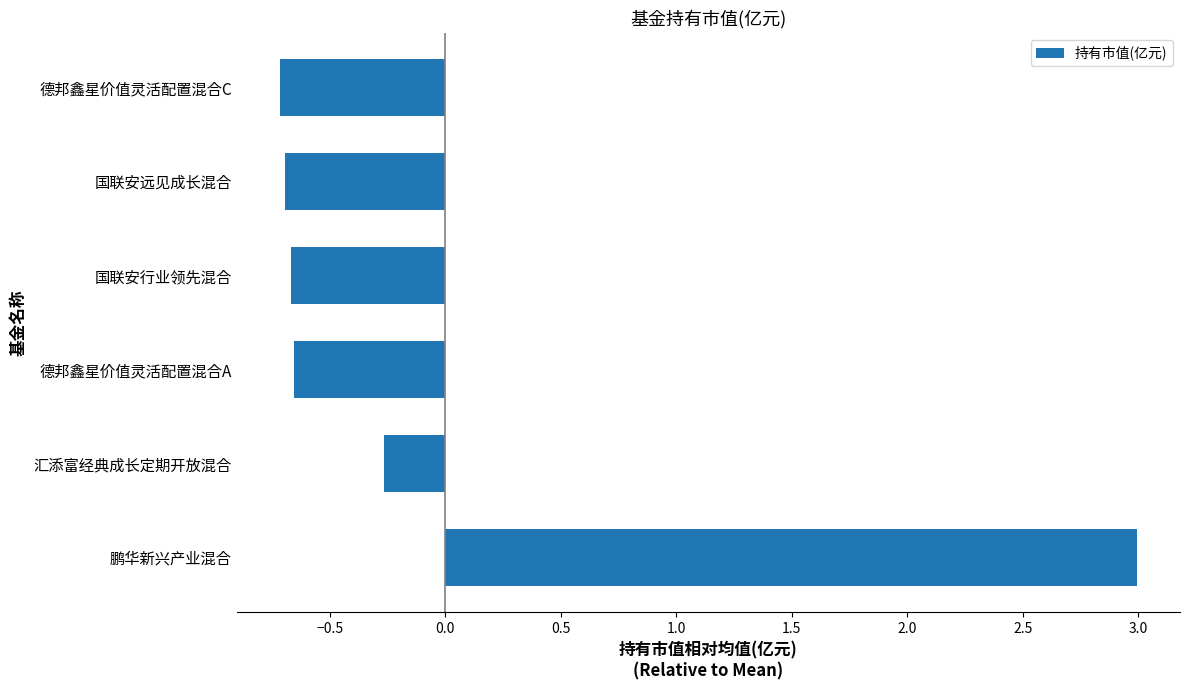

What is the difference between the values at 德邦鑫星价值灵活配置混合A and 汇添富经典成长定期开放混合?

0.4